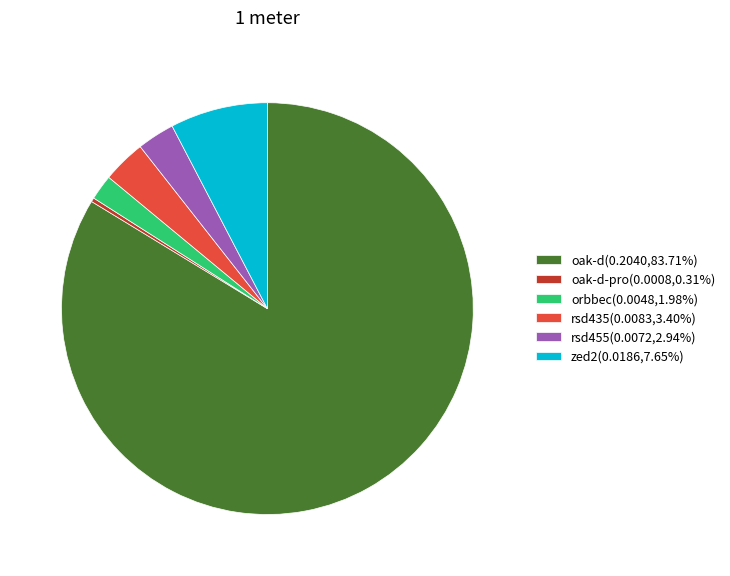

Does oak-d(0.2040,83.71%) account for over 50% of the chart?

Yes